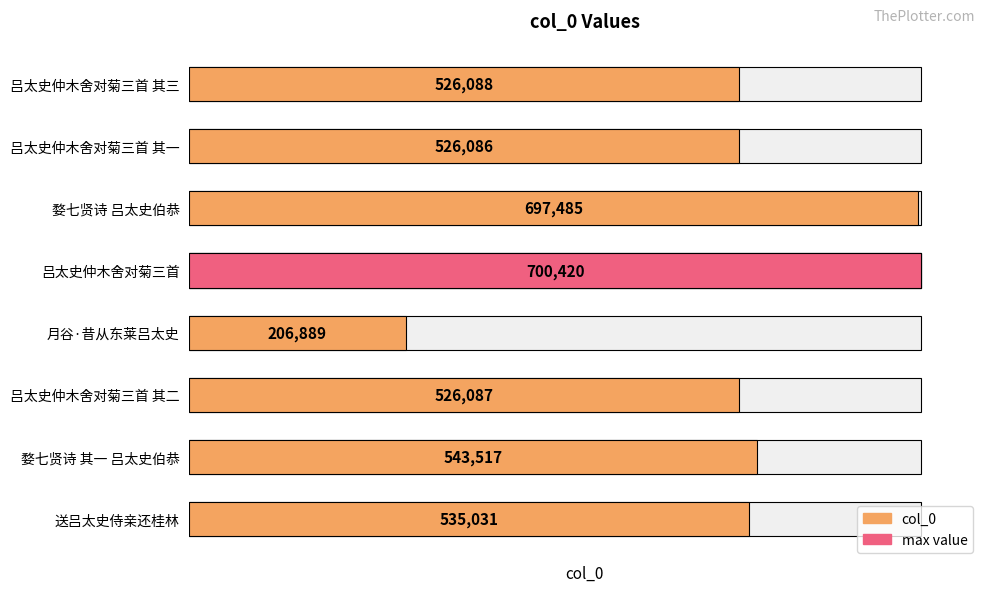

What is the value of the 1st bar from the left?

526088